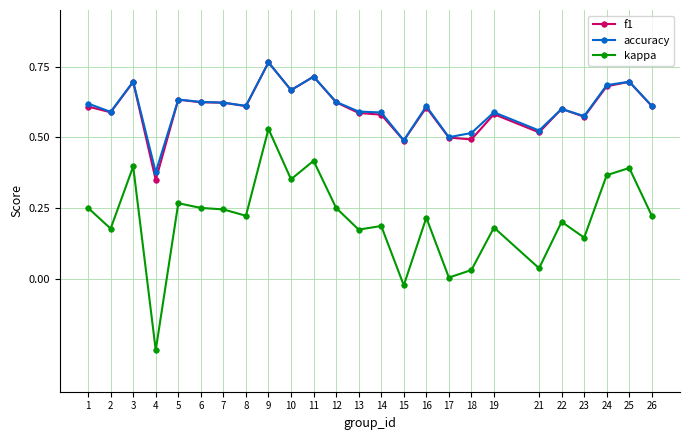

Which series has the largest range (max minus min)?

kappa